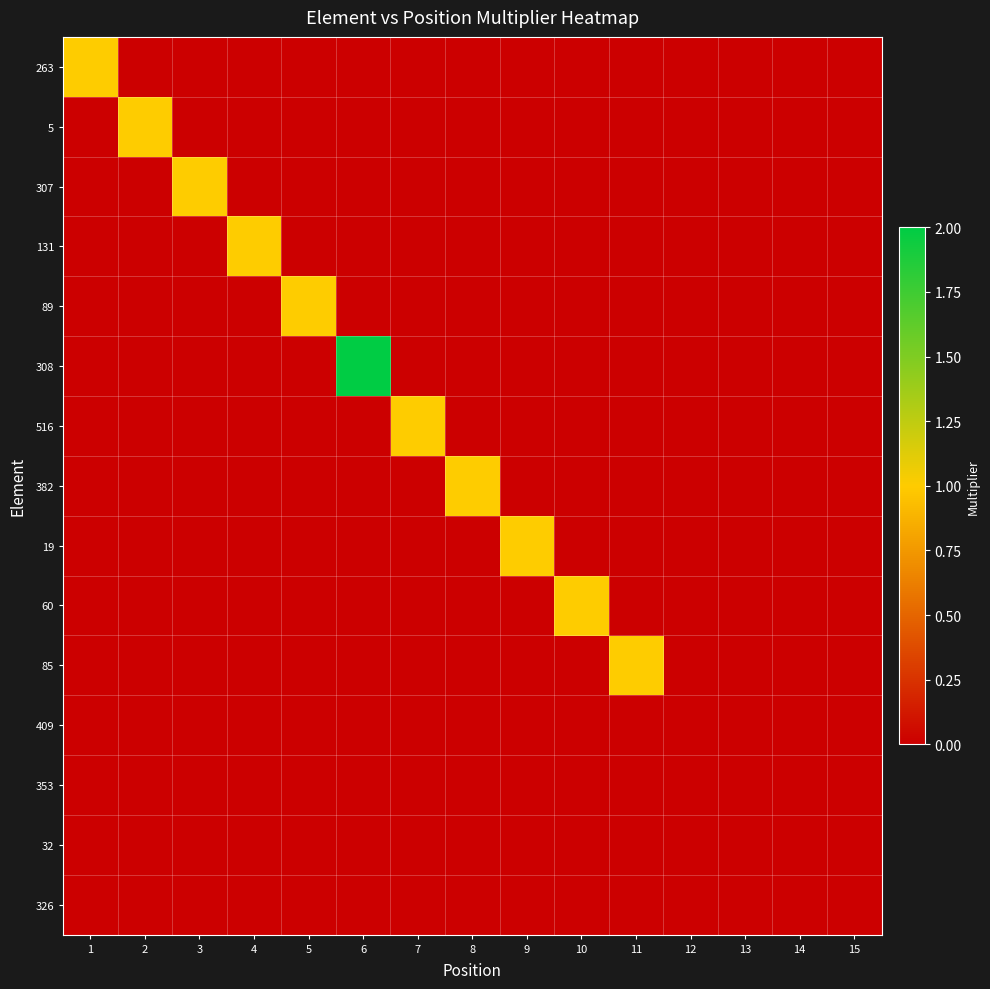

What is the spread (max minus min) of values at 3?

1